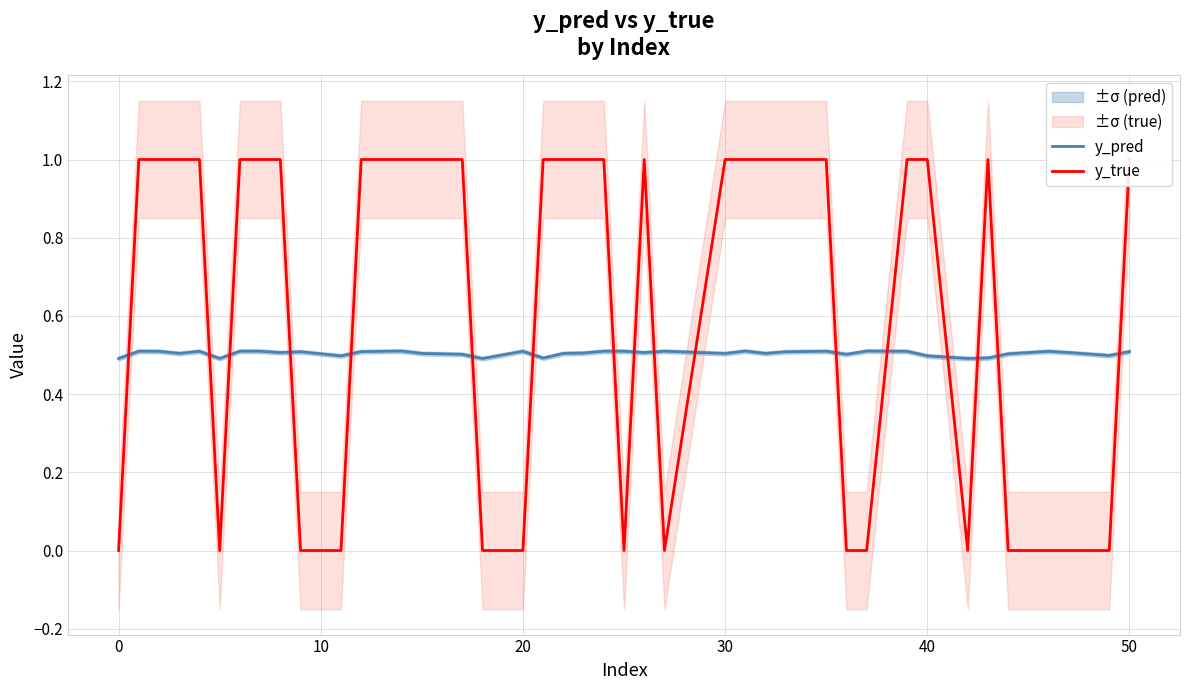

In y_pred, how many points are higher than both neighbors (excluding endpoints)?

12